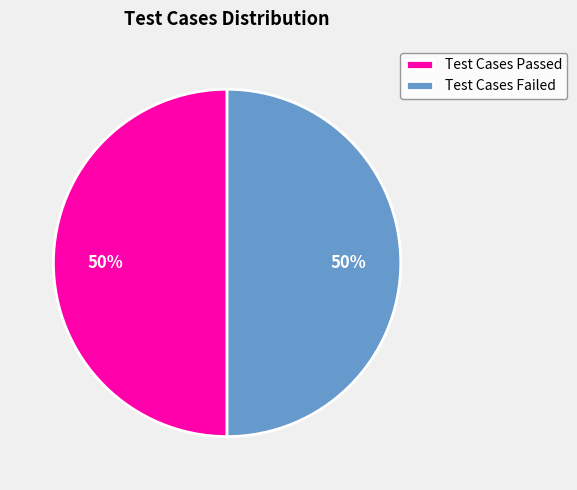

To the nearest percent, what portion does Test Cases Passed represent?

50%